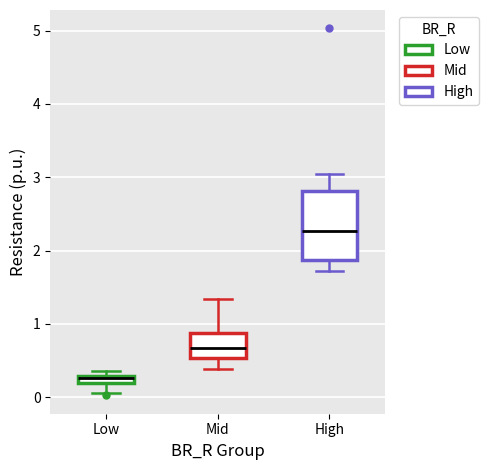

Comparing the boxes themselves (not the whiskers), which one is the tallest?

High